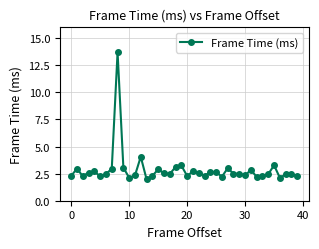

True or false: the data has more than 1 interior local peaks.

True